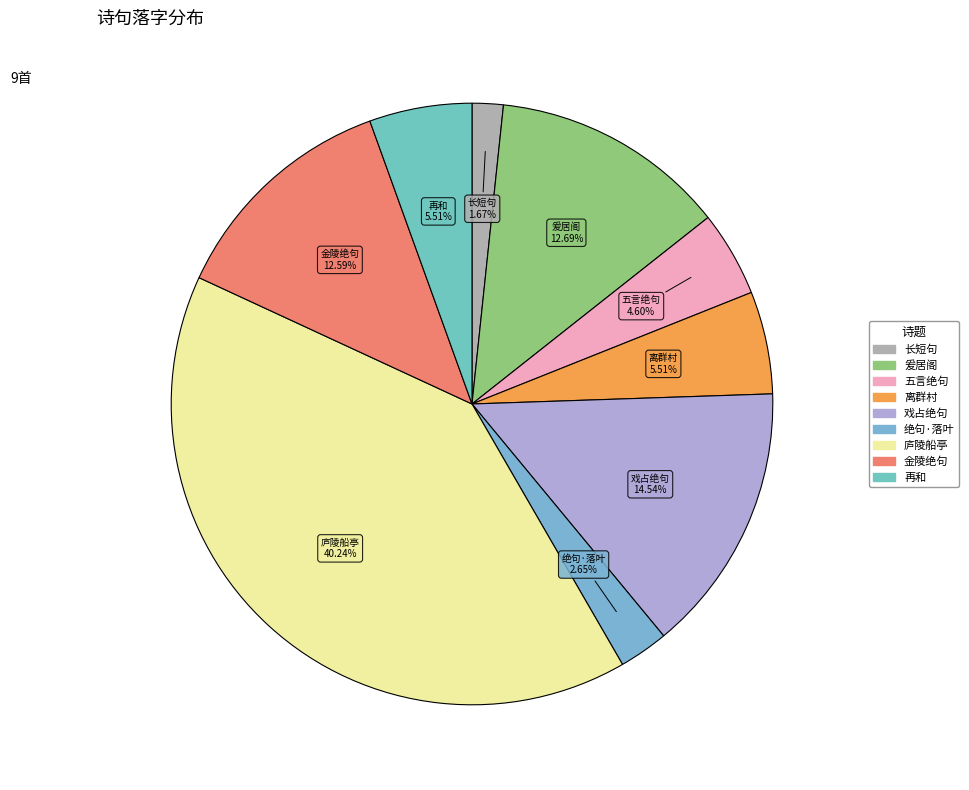

How many slices are in this pie chart?

9